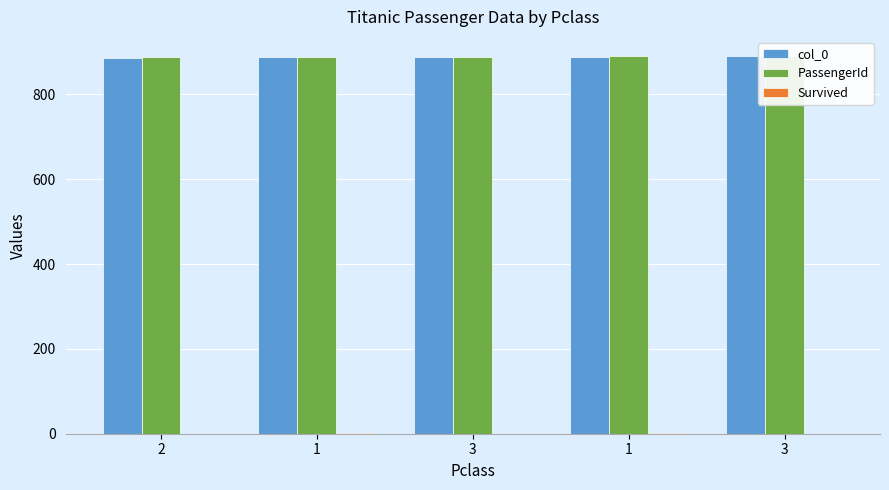

How many positive values does the Survived series have?

2